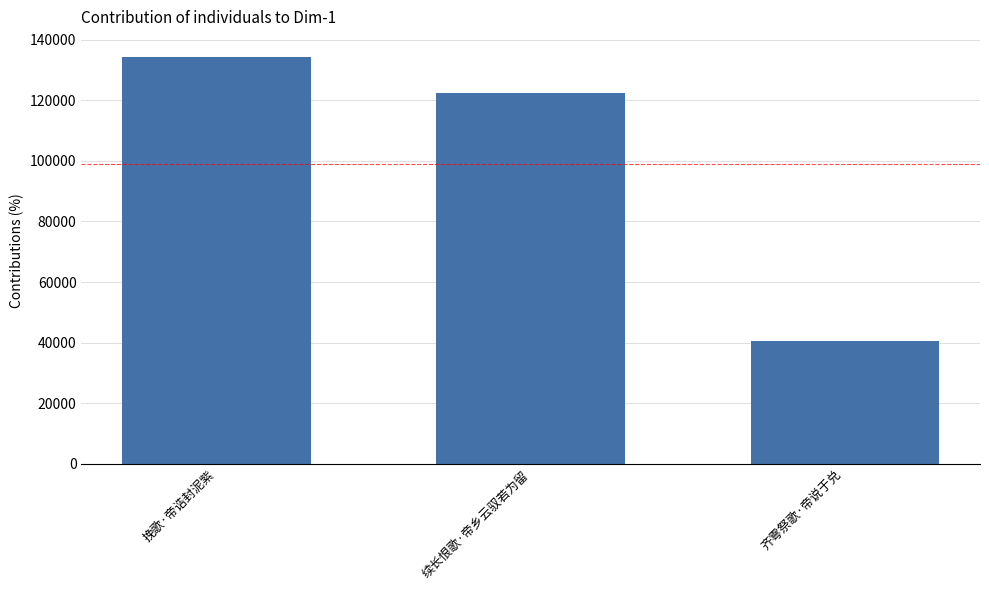

What is the smallest value displayed?

40682